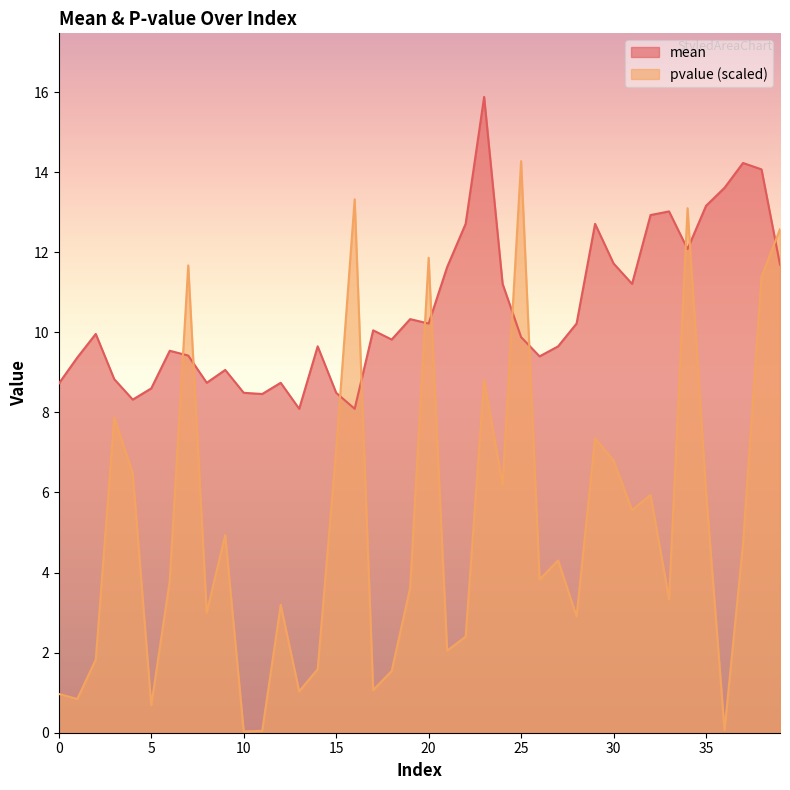

After their last crossing, which series has the higher values: mean or pvalue?

pvalue